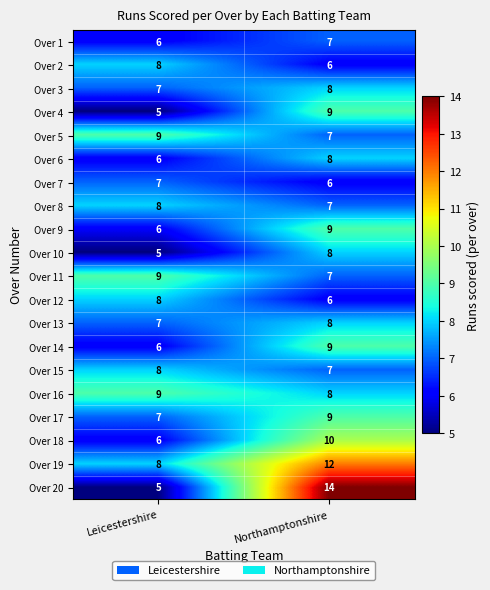

Between Leicestershire and Northamptonshire, which series saw the biggest shift?

Over 20